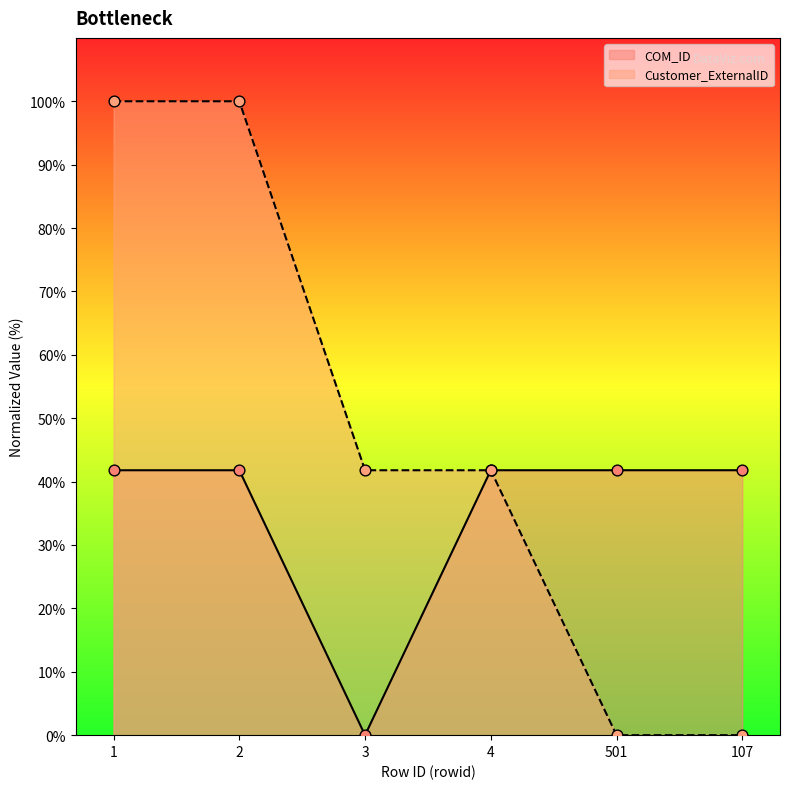

What are all the series names shown in the legend?

COM_ID, Customer_ExternalID